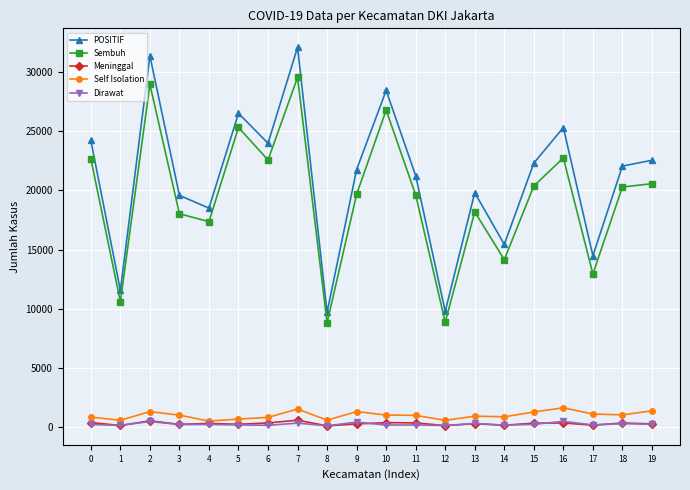

At which category is the sum across all series the highest?

7